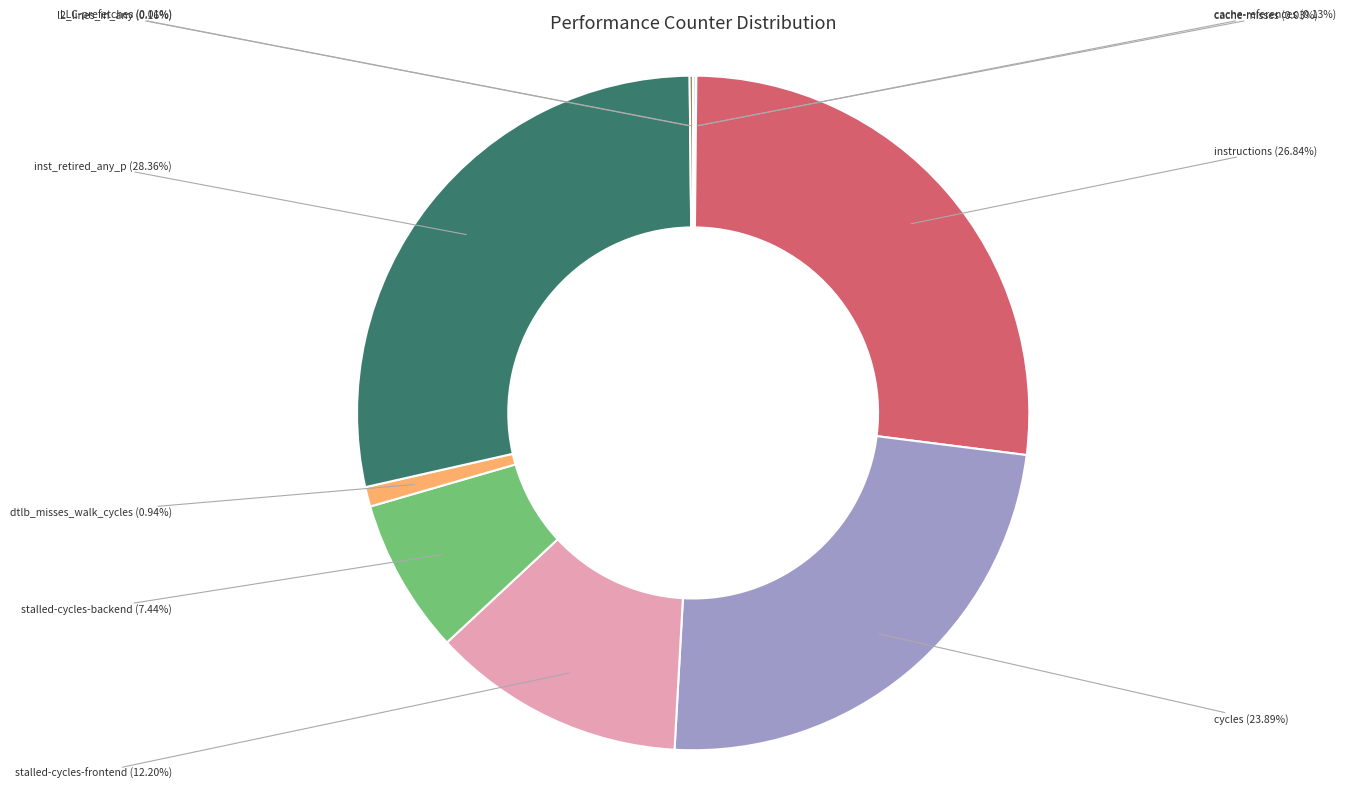

To the nearest percent, what is the difference between the dtlb_misses_walk_cycles and inst_retired_any_p slice percentages?

27%